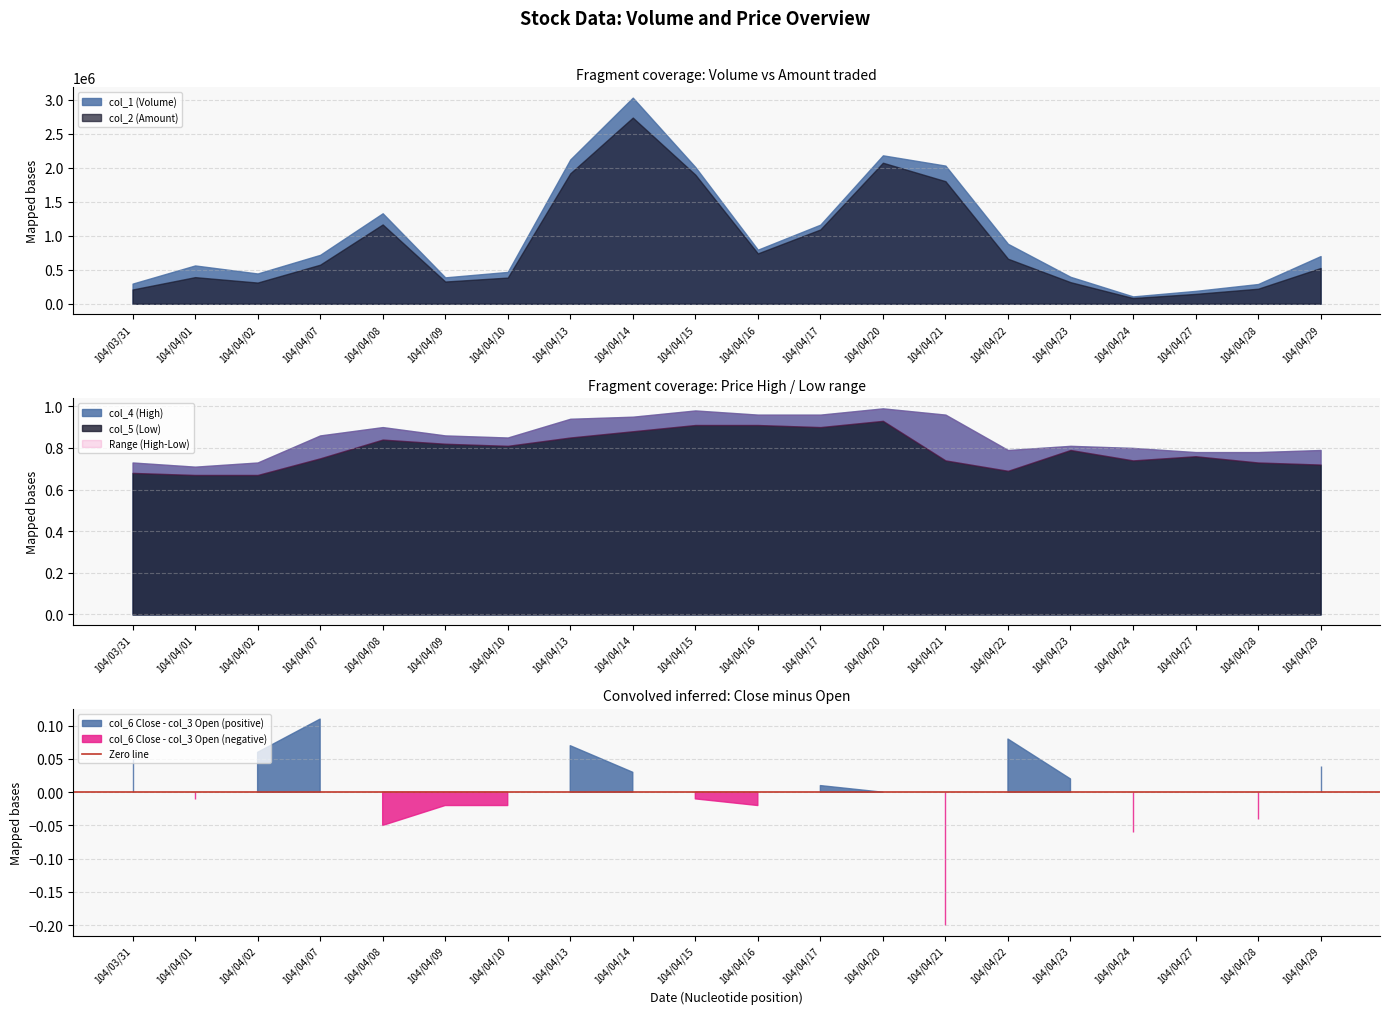

Where is the first local minimum for col_1 (Volume)?

104/04/02